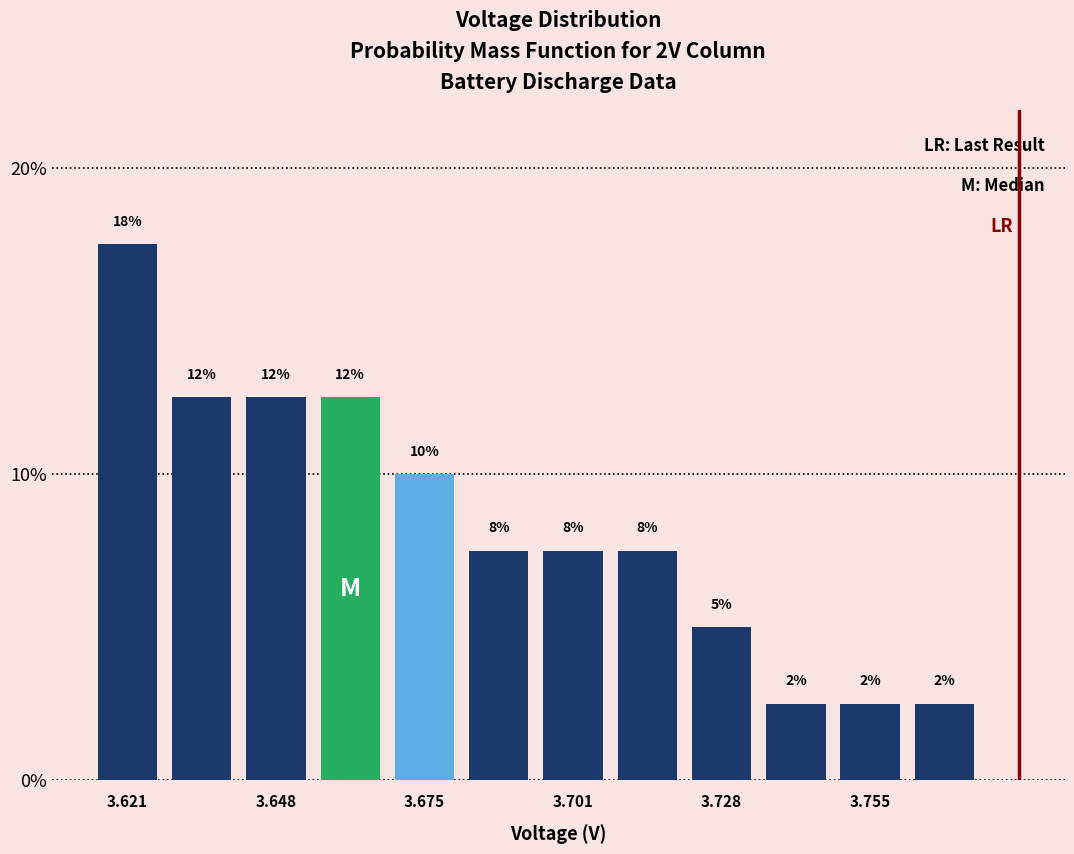

Read against the x-axis, roughly where is the centre of the tallest bar?

3.620